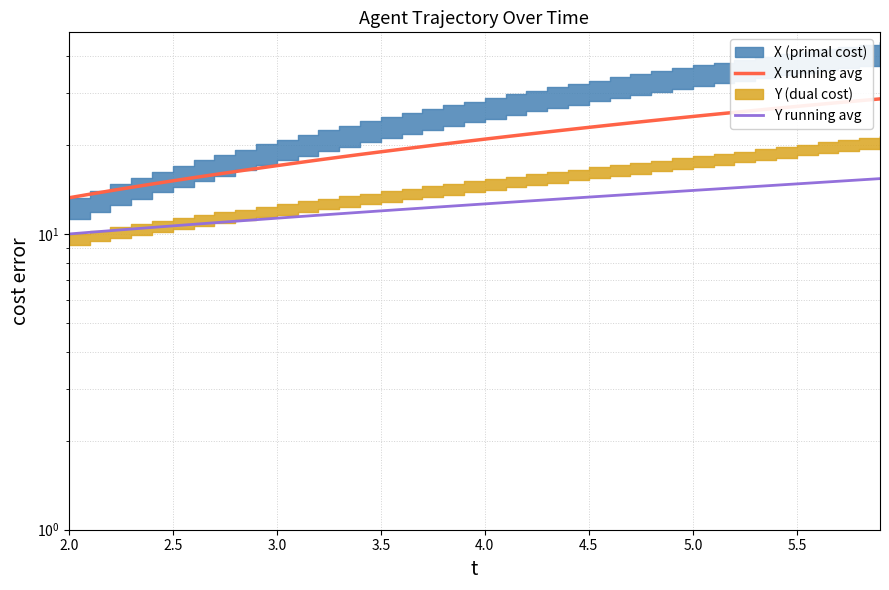

Between 5.5 and 3.0, which is larger?

5.5